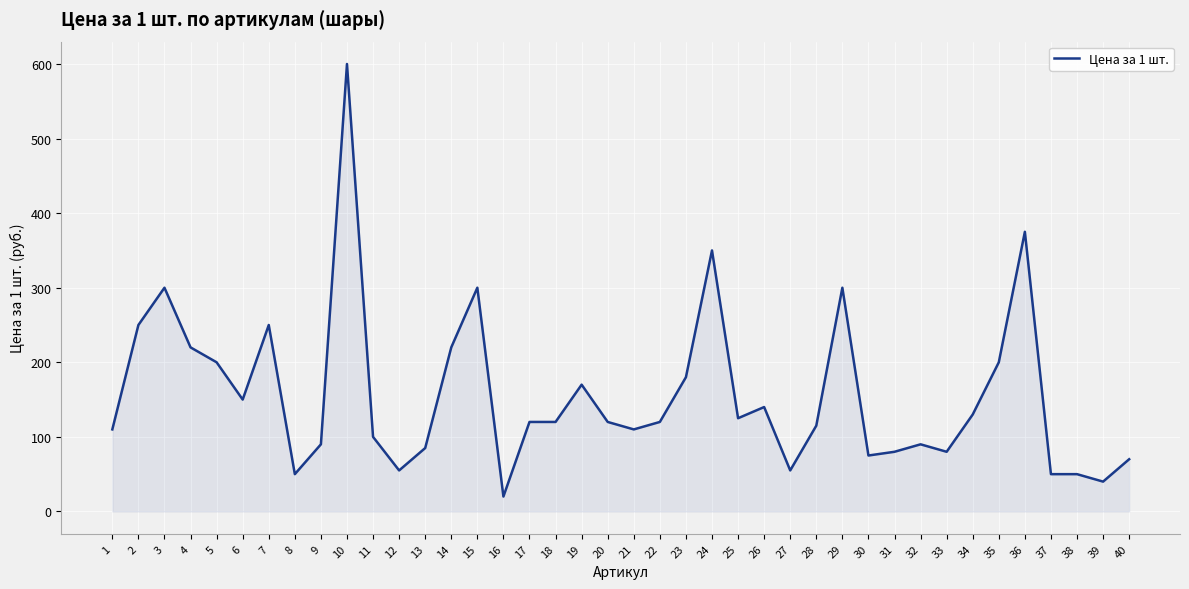

Approximately how many times larger is the value at 19 compared to 36?

0.5